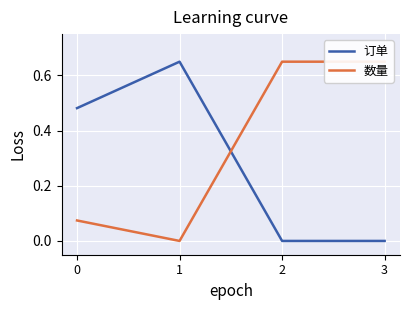

True or false: 订单 has more than 0 points higher than both neighbors.

True